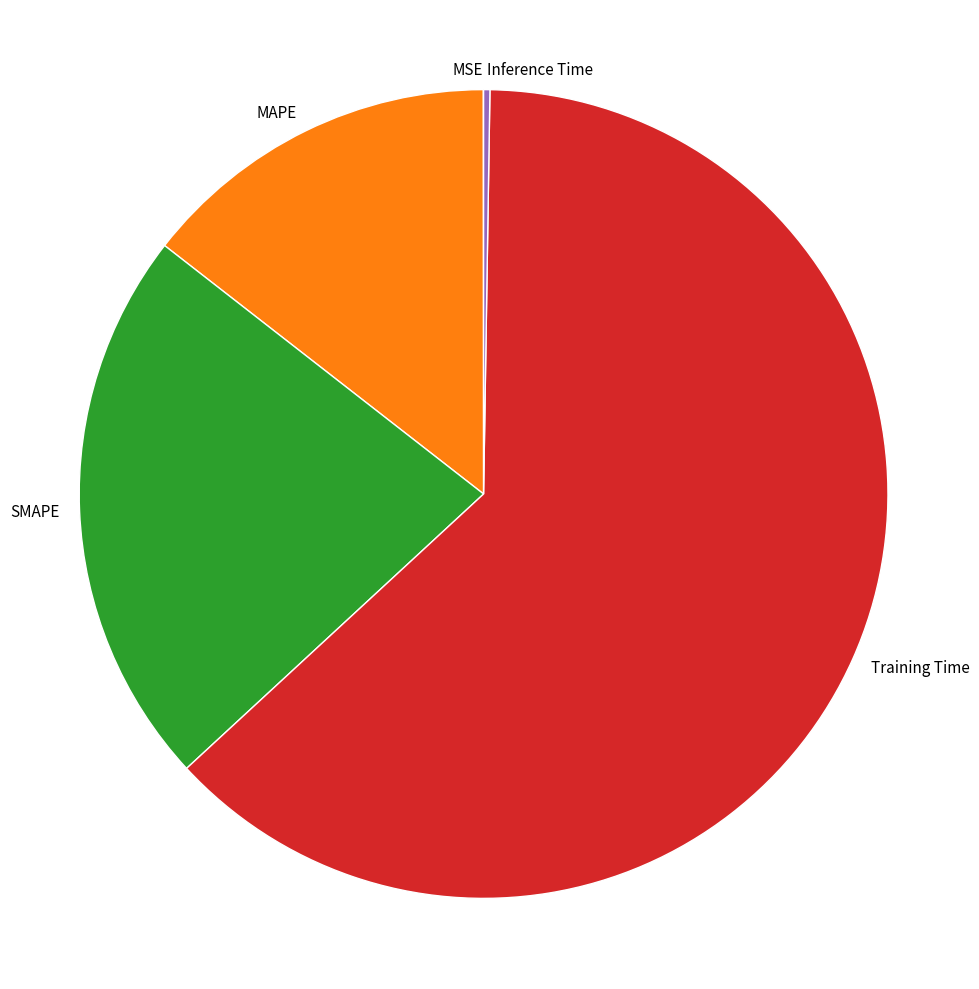

The MAPE slice represents 14% of the pie. True or false?

True